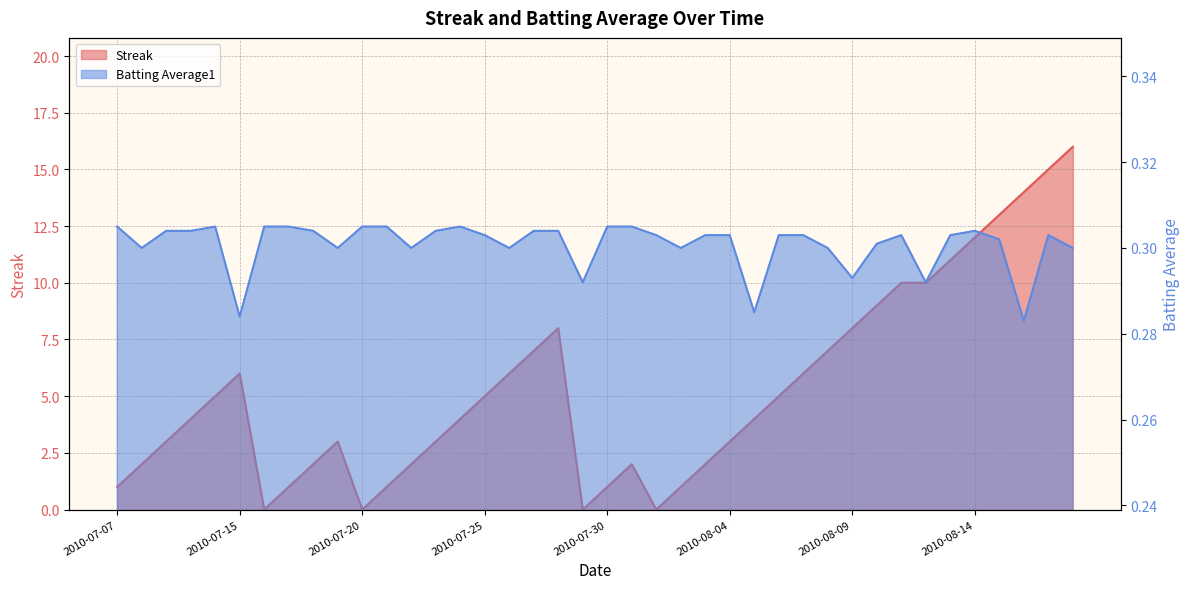

The value of Batting Average1 at 2010-08-13 is 0.3. True or false?

True